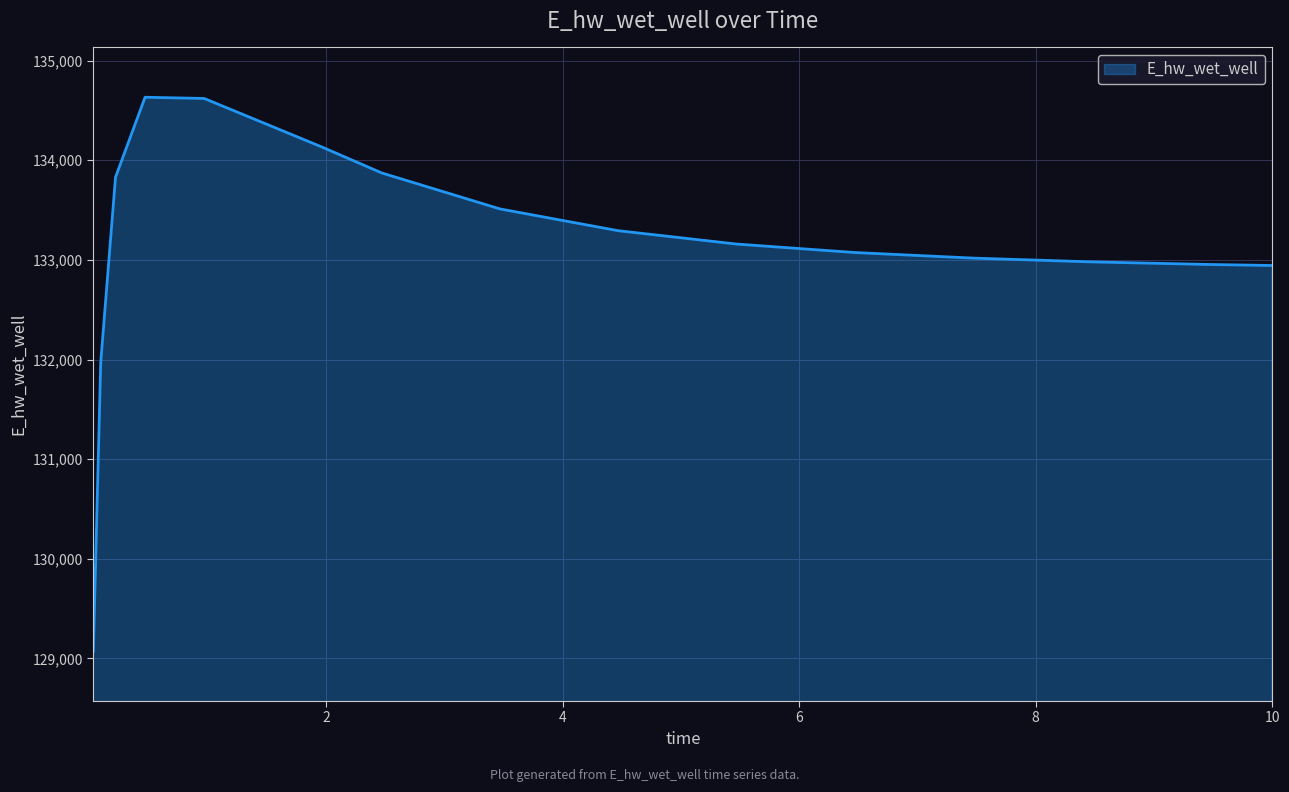

What is the greatest value displayed?

134632.6